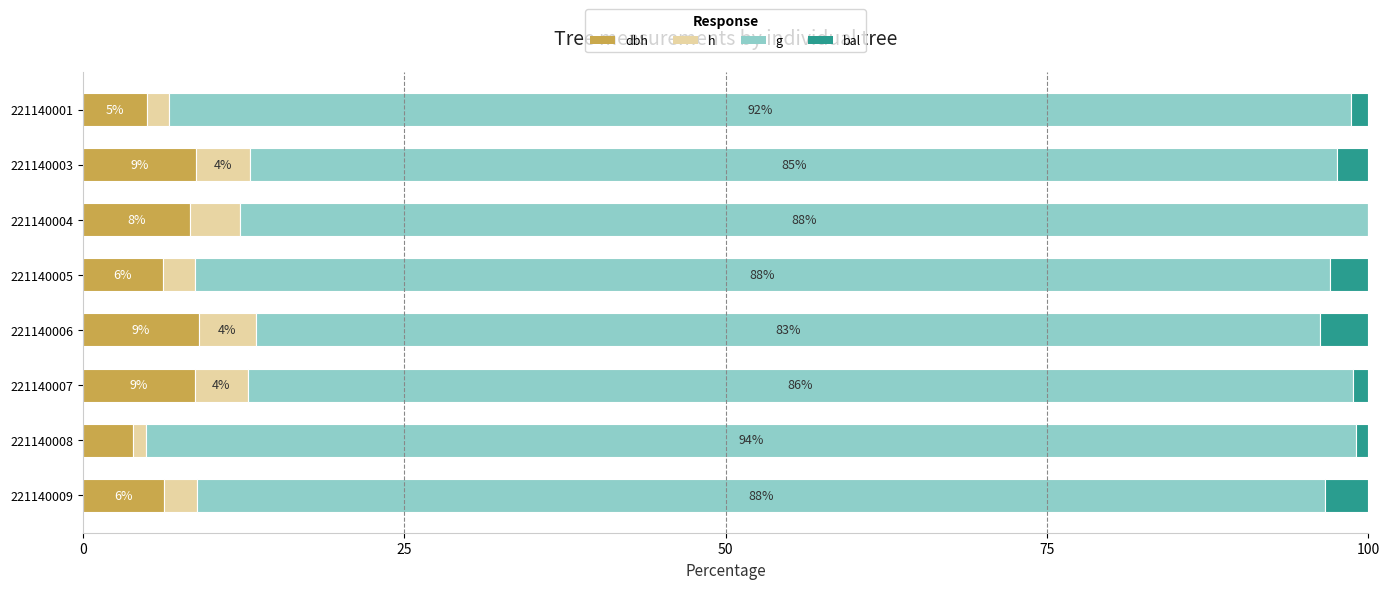

What is the total value across all series at 221140004?

100.0